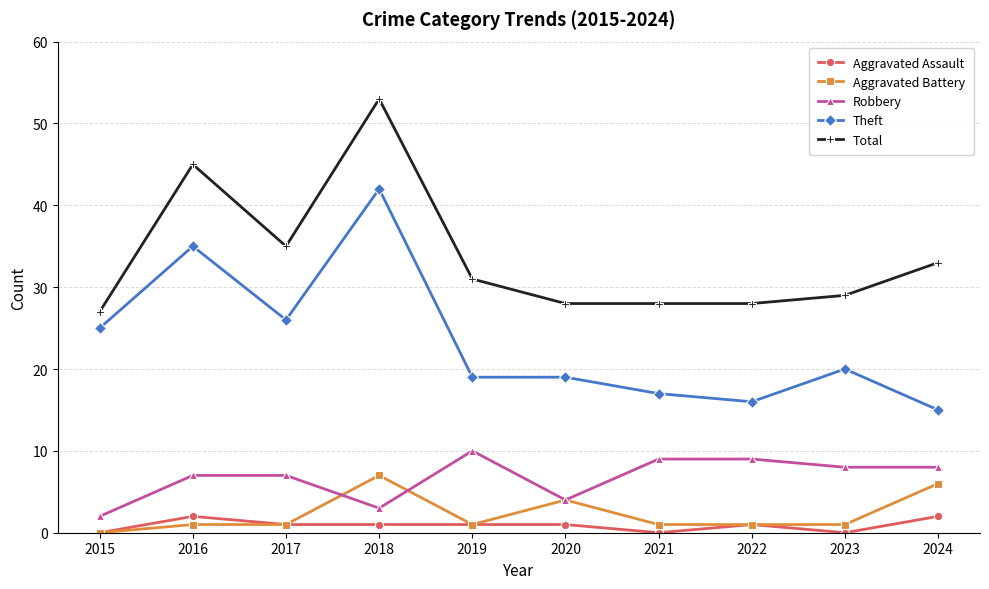

Read the Robbery value at 2020.

4